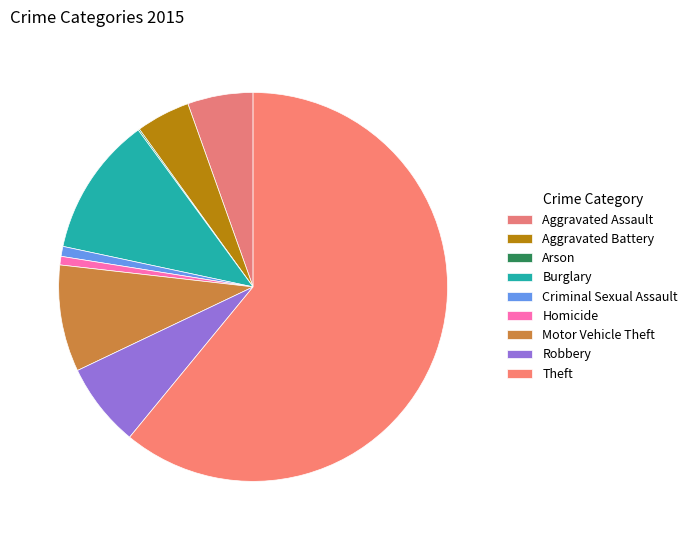

Combined, do Burglary and Aggravated Assault account for over 50%?

No